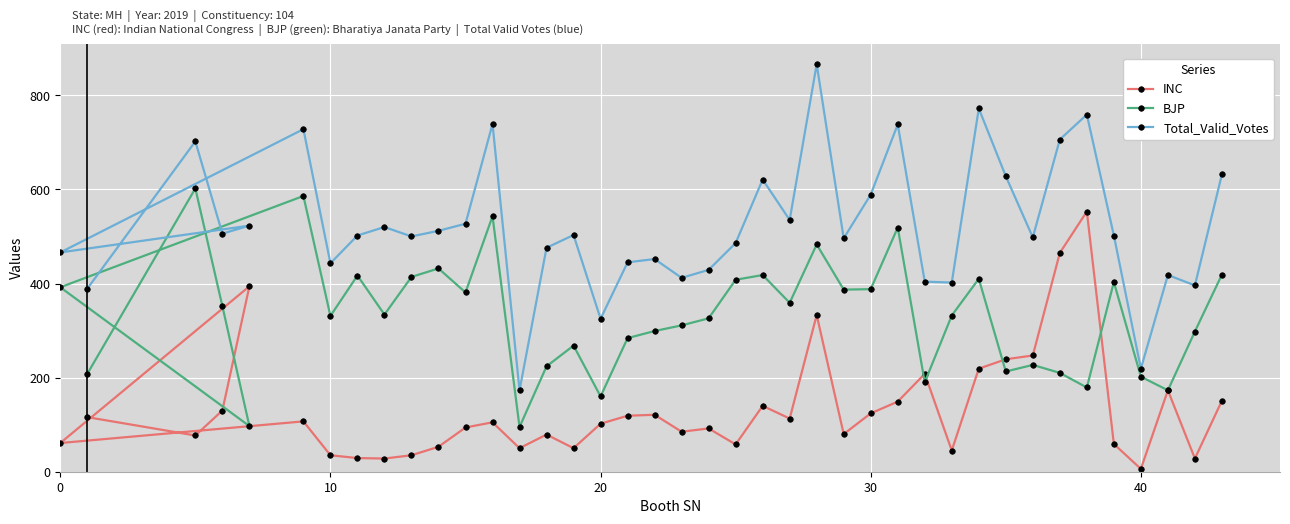

What is the difference between the second highest and minimum values in the INC series?

459